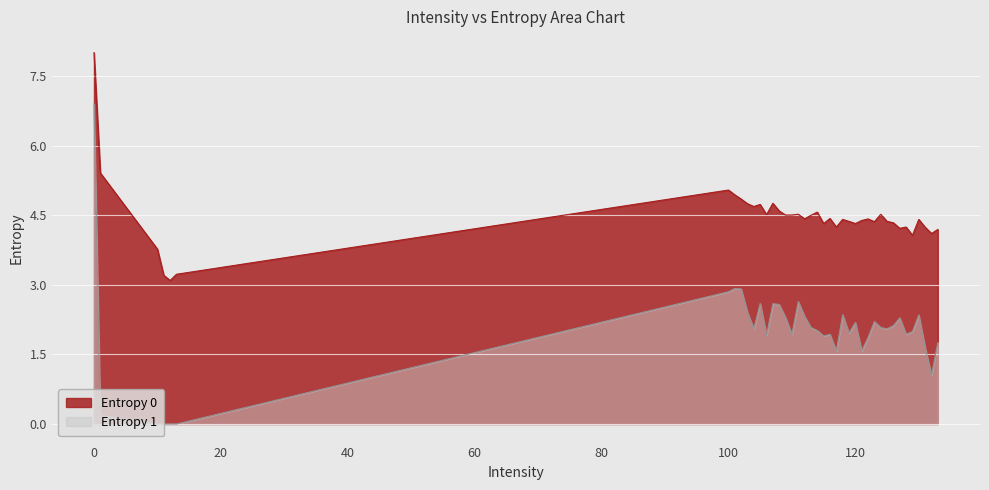

Rank the series by their average value, from lowest to highest.

Entropy 1, Entropy 0